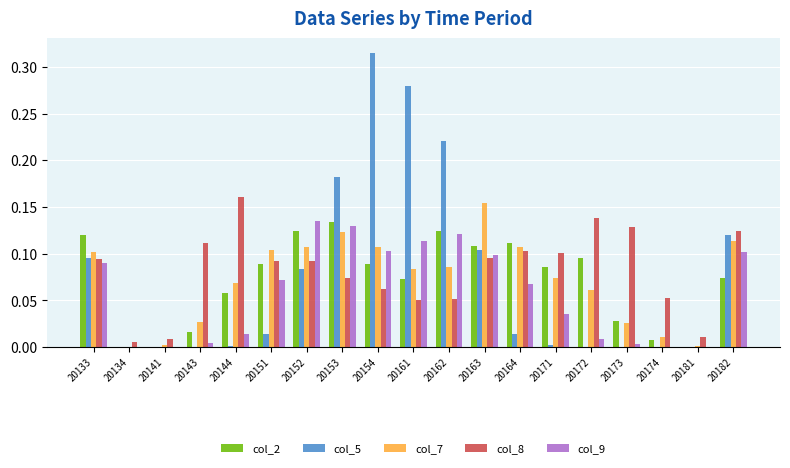

At which label does col_5 reach its peak?

20154